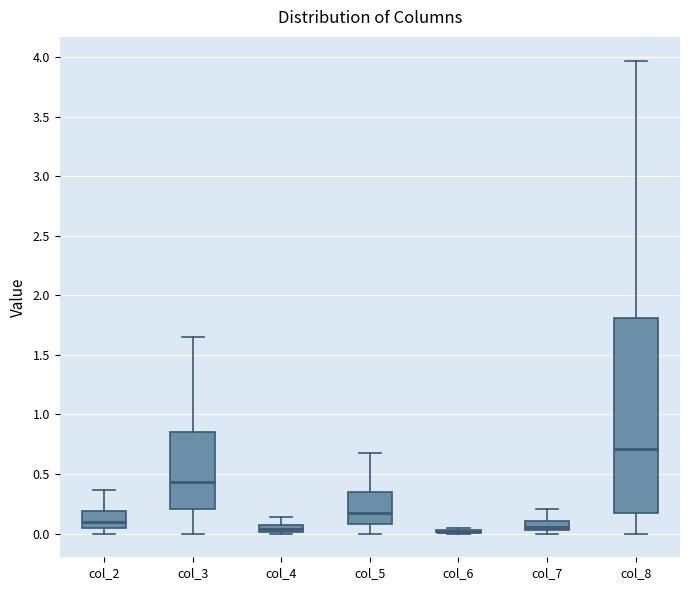

Comparing the boxes themselves (not the whiskers), which one is the tallest?

col_8